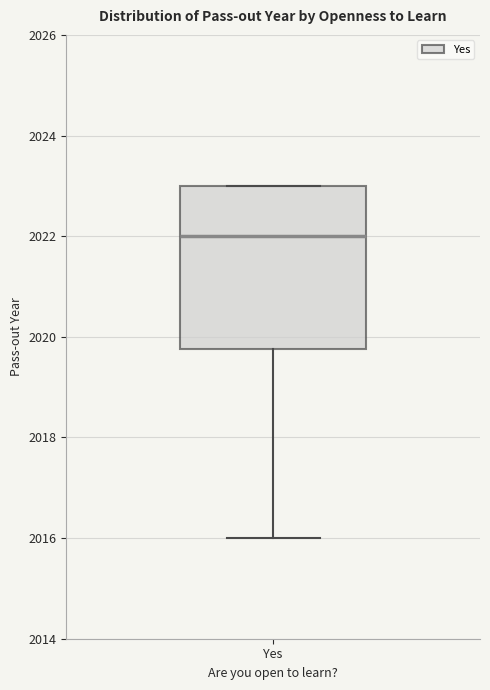

Read this box plot against the y-axis: the position of the median line, the range covered by the box, and the ends of both whiskers. The values are not printed on the chart, so give them approximately, as read against the axis.

median 2022.0, box 2019.8 to 2023.0, whiskers 2016.0 to 2023.0